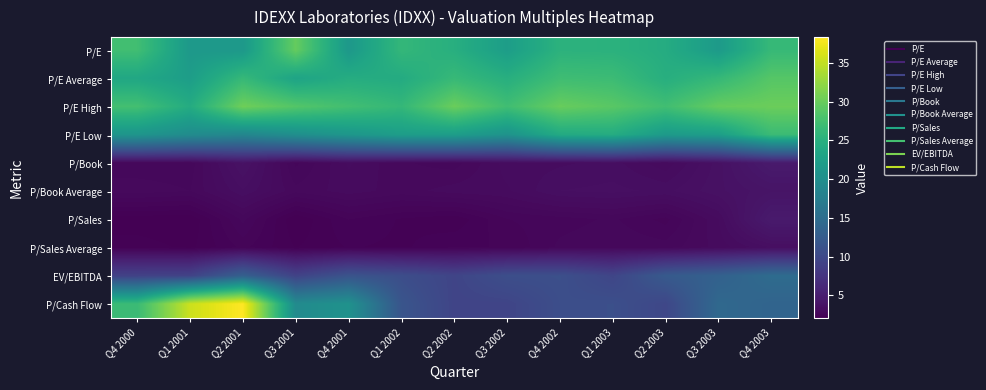

At how many categories does at least one series exceed 6?

13